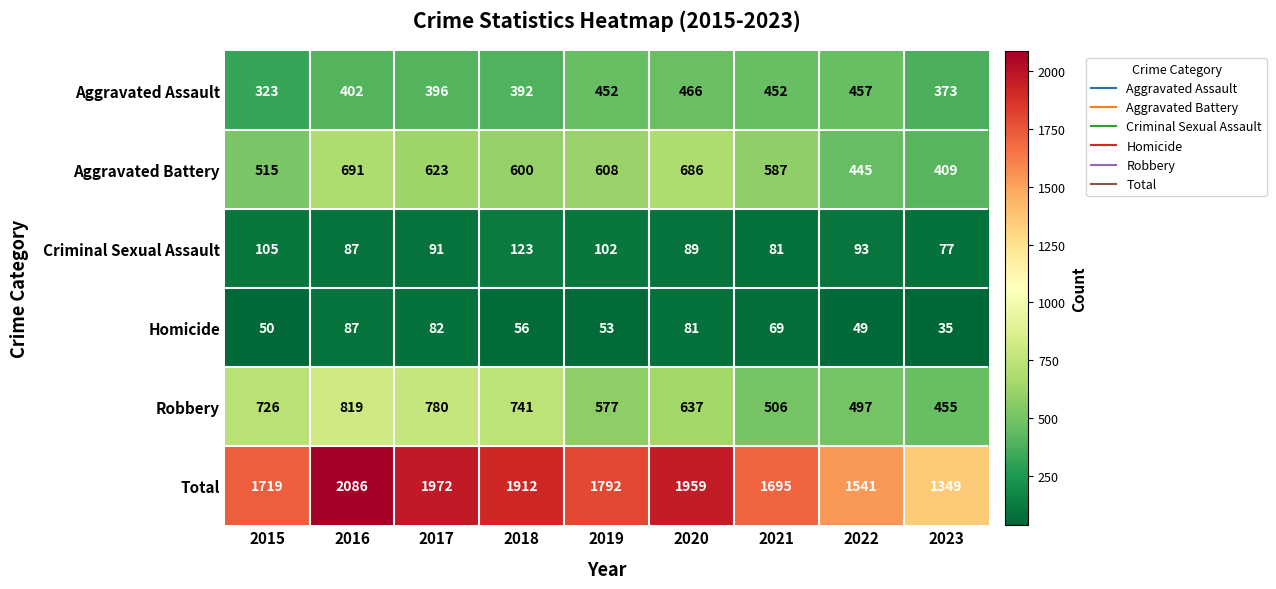

Rank the series by their maximum value, from highest to lowest.

Total, Robbery, Aggravated Battery, Aggravated Assault, Criminal Sexual Assault, Homicide